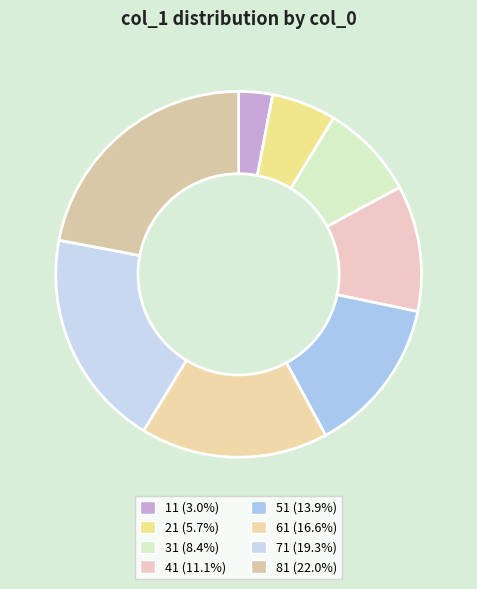

How many slices are in this pie chart?

8